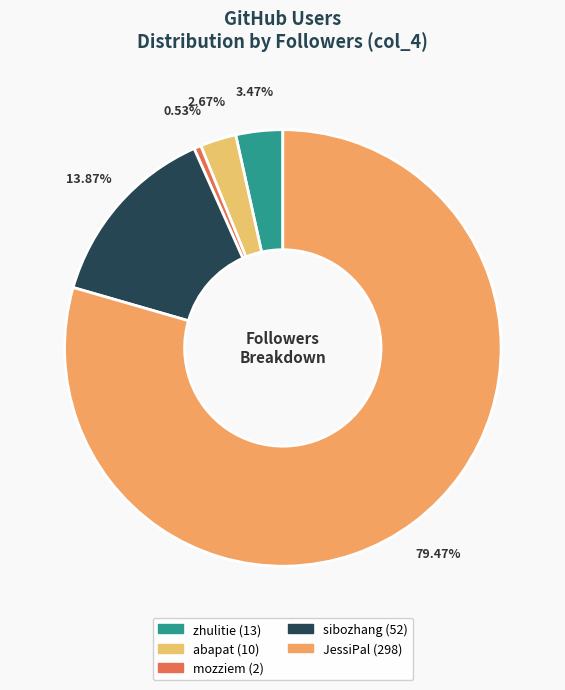

What is the change in value from abapat to mozziem?

-8